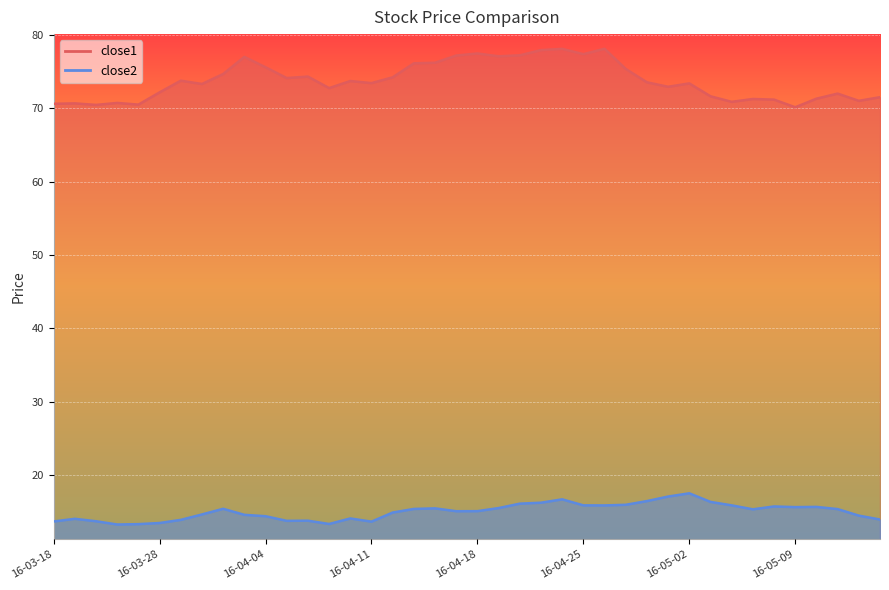

What is the approximate value of close2 at 2016-03-31?

15.4